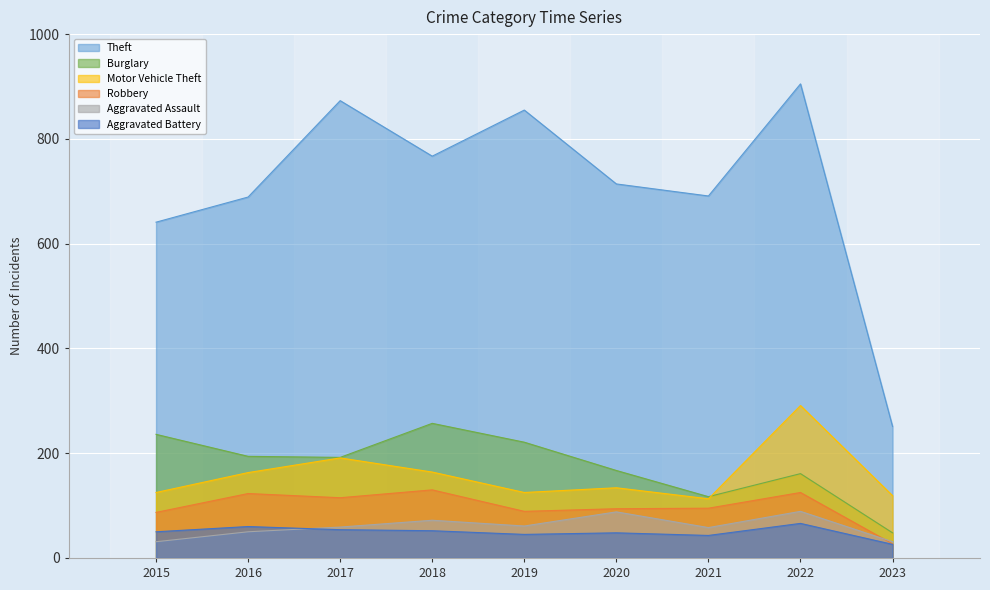

Count the number of data series in this chart.

6